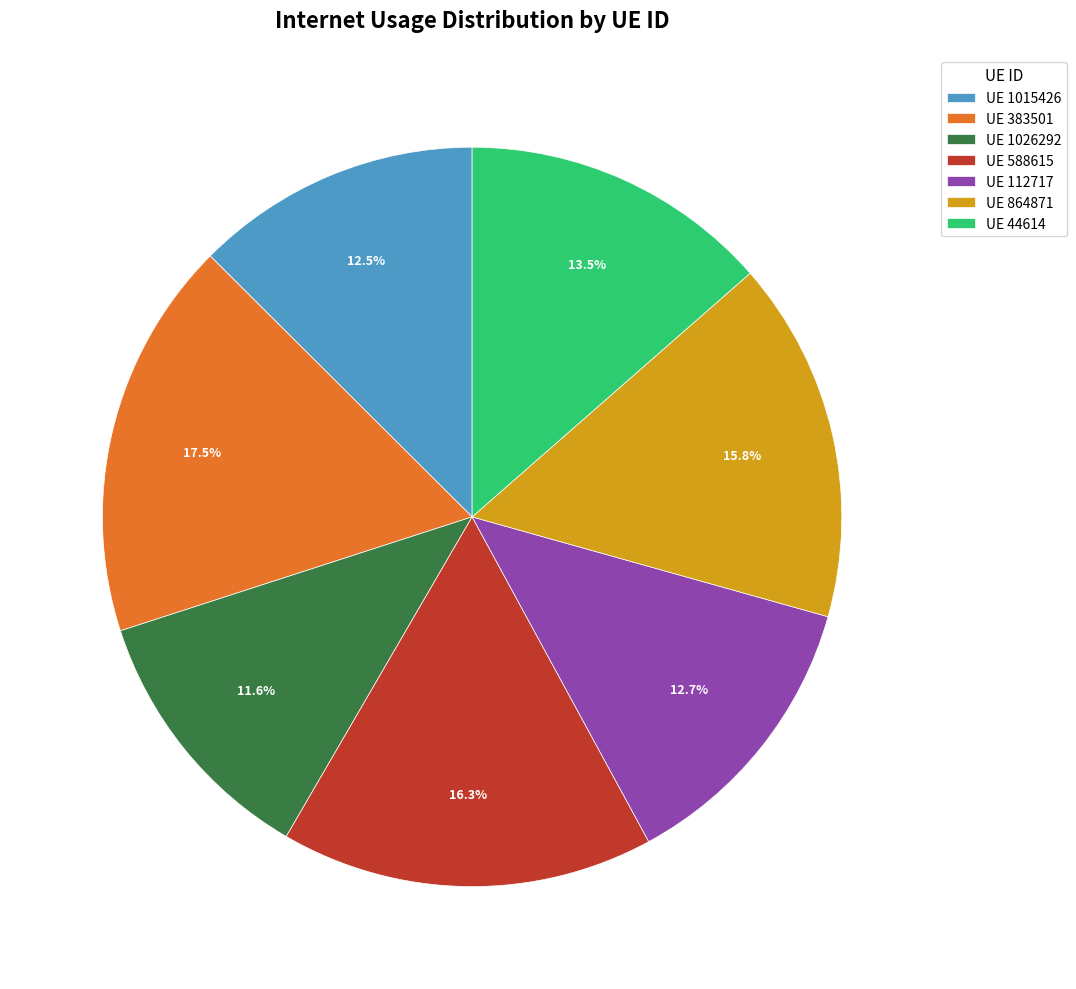

Which slice is the smallest?

UE 1026292